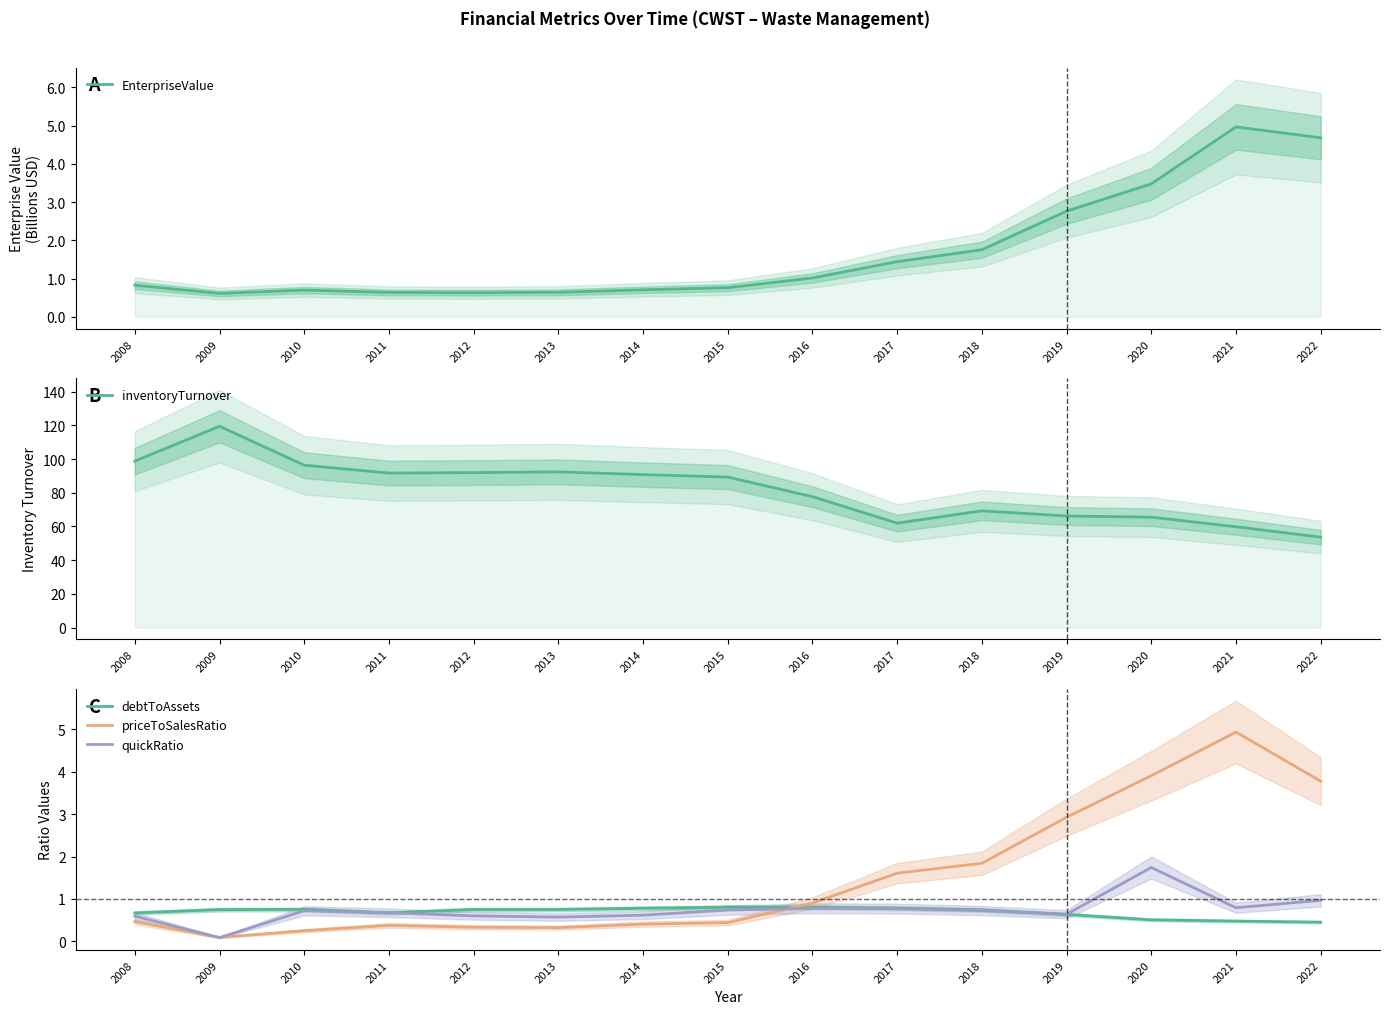

What is the difference between the maximum and second lowest values in the debtToAssets series?

0.3